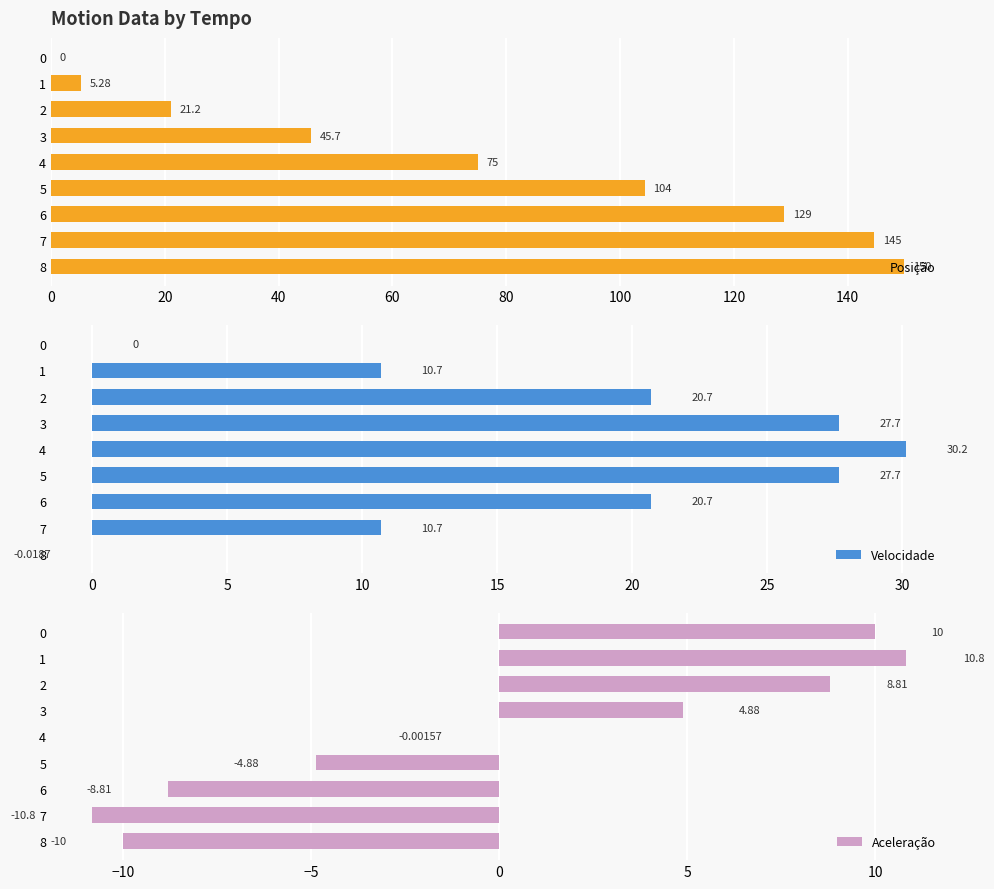

Reading left to right, list all the values displayed in this chart.

Posição: 0.0	5.3	21.2	45.7	75.0	104.3	128.8	144.7	150.0
Velocidade: 0.0	10.7	20.7	27.7	30.2	27.7	20.7	10.7	-0.0
Aceleração: 10.0	10.8	8.8	4.9	-0.0	-4.9	-8.8	-10.8	-10.0